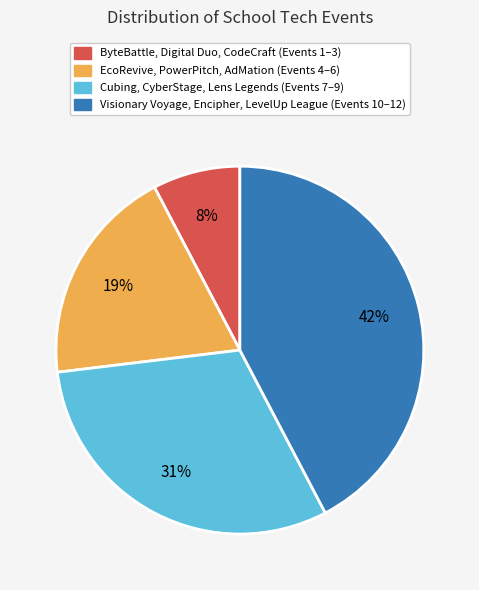

Is there any slice that represents more than half of the pie?

No